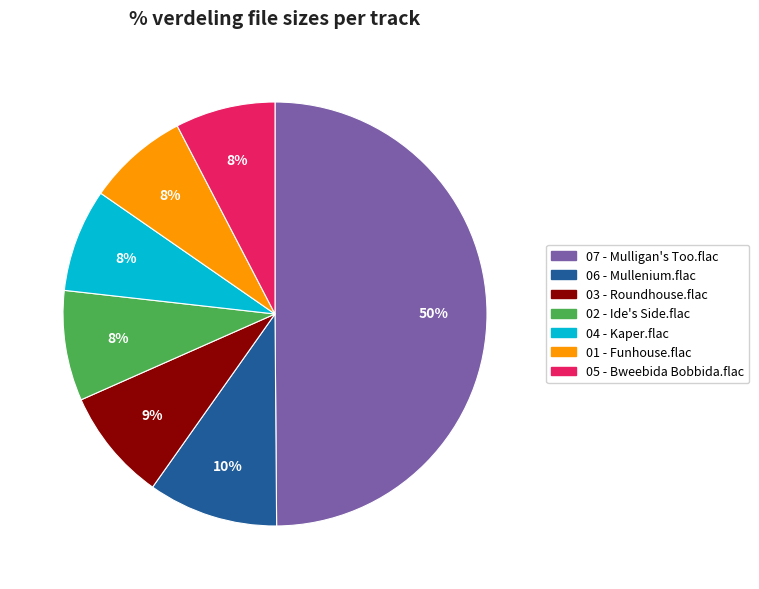

Does 03 - Roundhouse.flac account for over 50% of the chart?

No